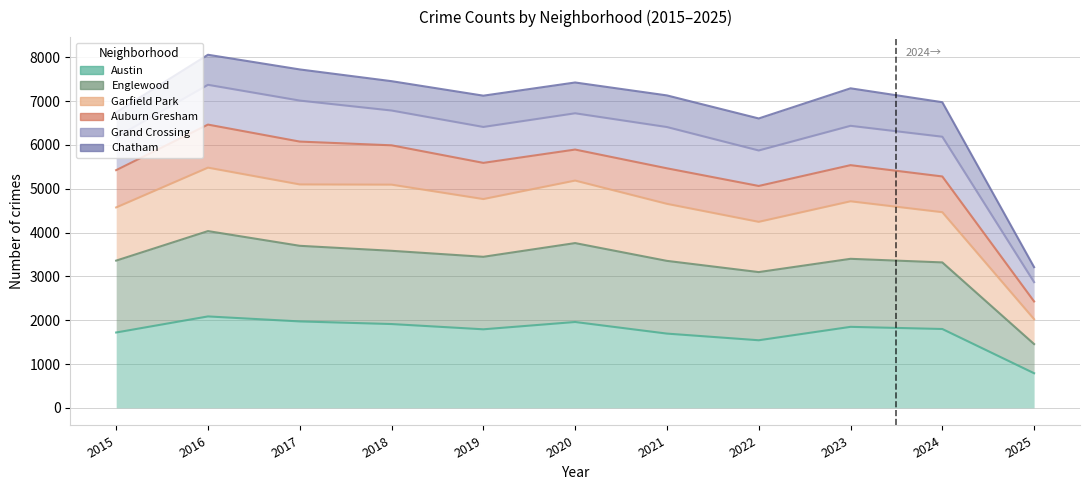

What is the value of the Garfield Park point at the 9th from the left?

4714